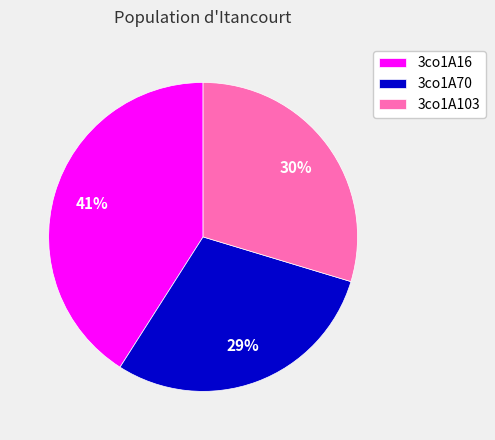

What is the largest slice in the pie chart?

3co1A16